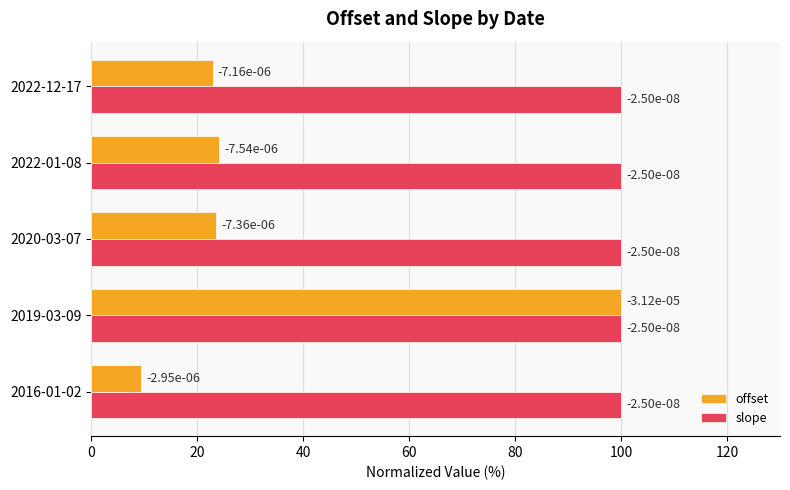

What is the lowest value of the offset series?

9.5